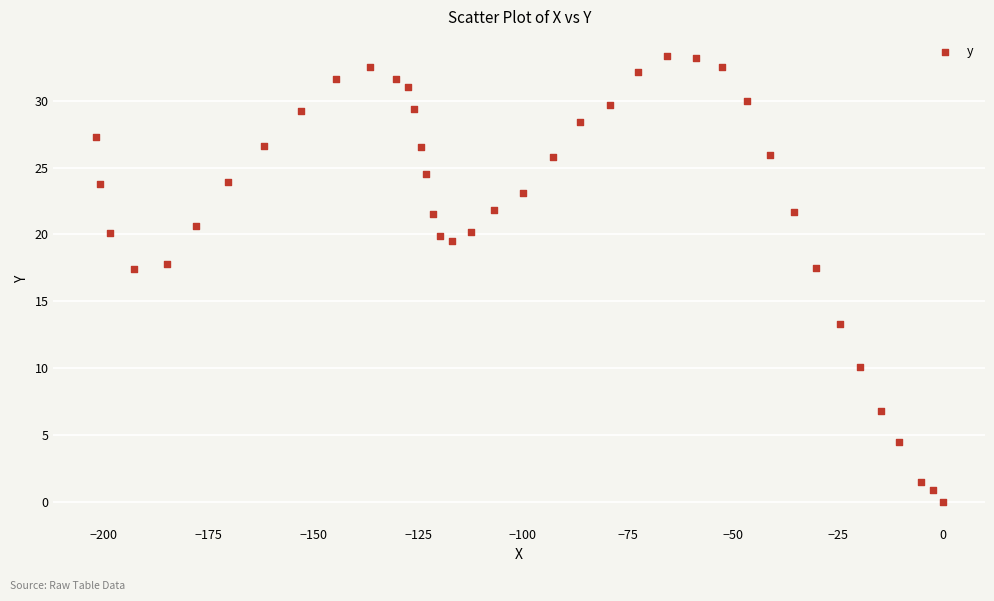

What is the range of Y values (max minus min)?

33.3